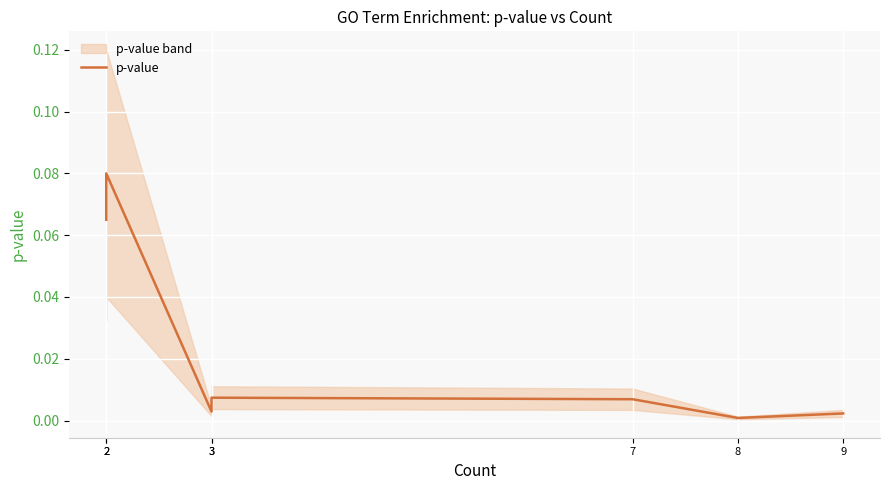

Count the number of categories in the chart.

7